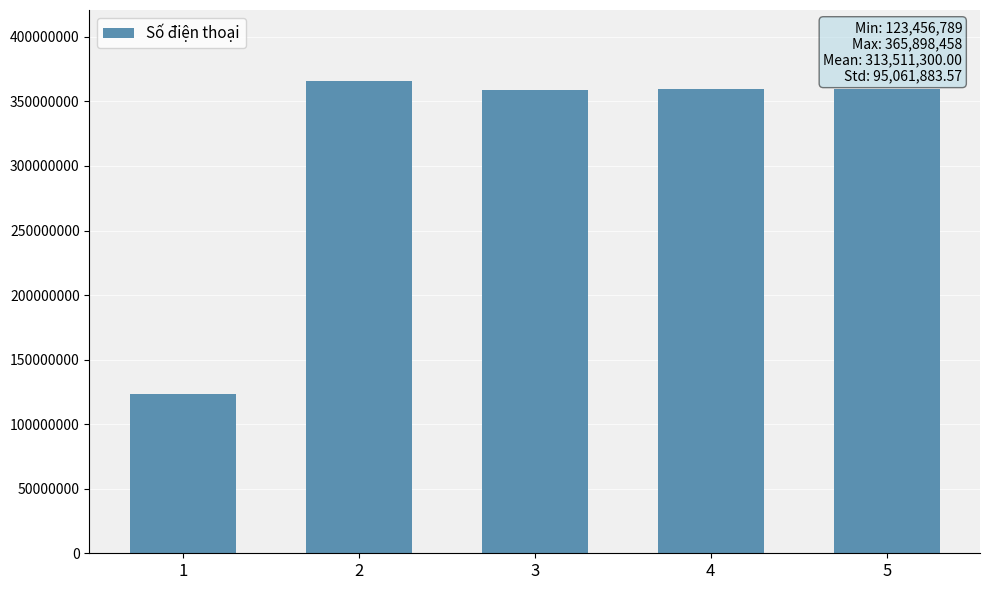

What is the difference between the values at 1 and 5?

236399758